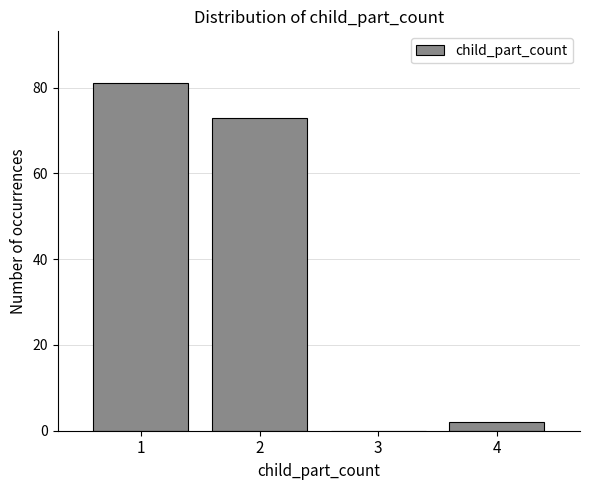

What is the height of the bar covering 3.5 to 4.5 on the x-axis? The values are not printed on the chart, so give them approximately, as read against the axis.

2